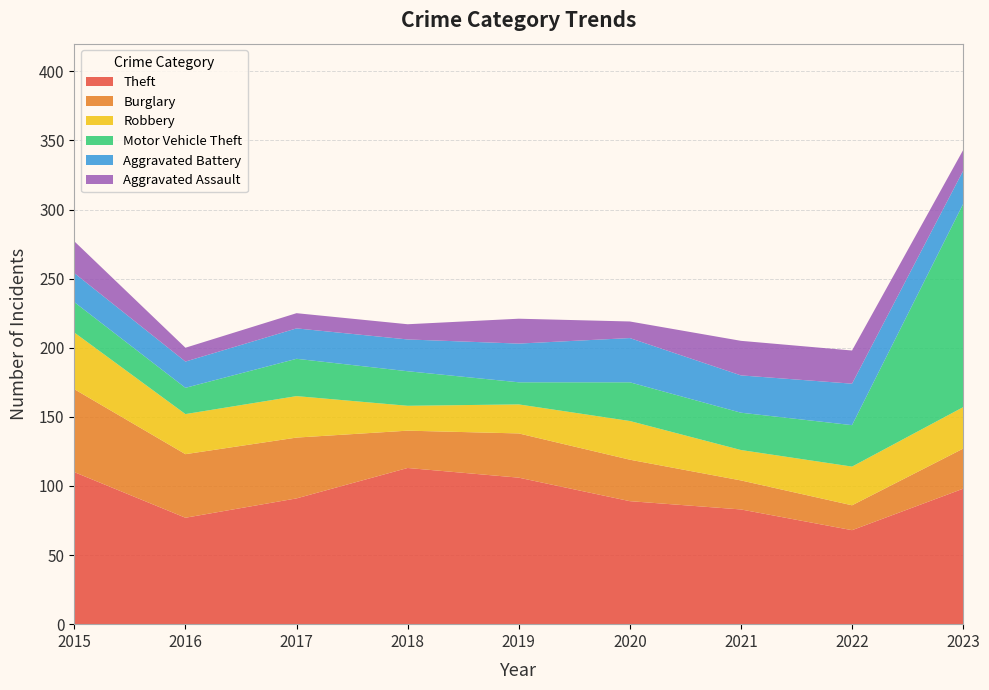

Reading right to left, what are all the values shown in this chart?

Theft: 98	68	83	89	106	113	91	77	110
Burglary: 29	18	21	30	32	27	44	46	60
Robbery: 30	28	22	28	21	18	30	29	41
Motor Vehicle Theft: 147	30	27	28	16	25	27	19	22
Aggravated Battery: 24	30	27	32	28	23	22	19	21
Aggravated Assault: 15	24	25	12	18	11	11	10	23